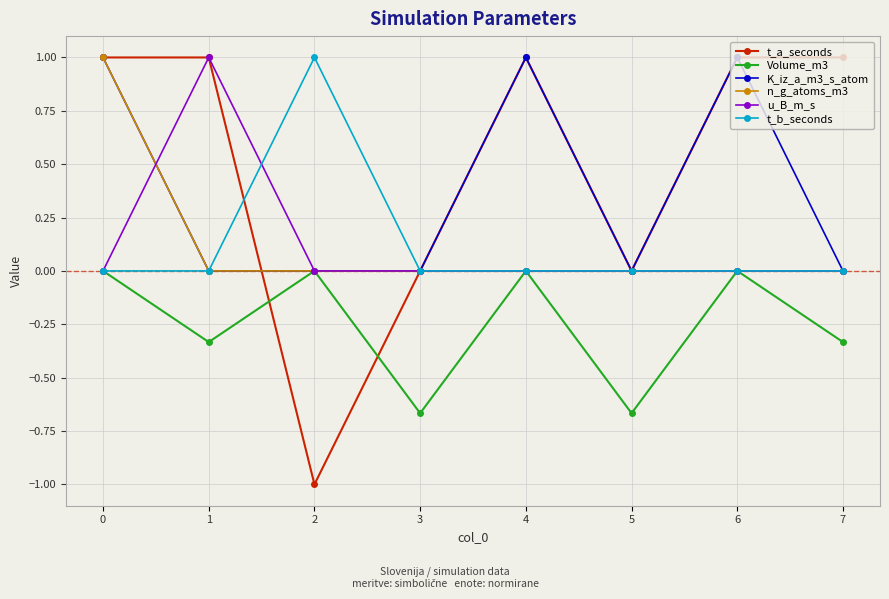

How many Volume_m3 values are between 0 and 1?

4